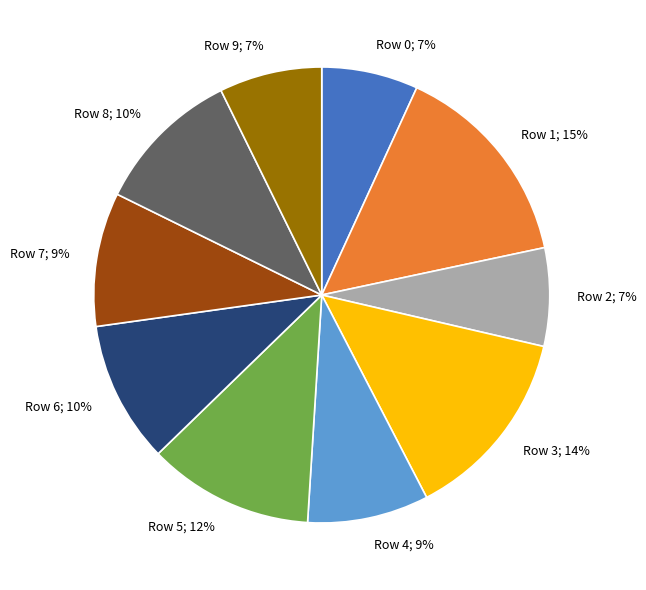

Is there any slice that represents more than half of the pie?

No